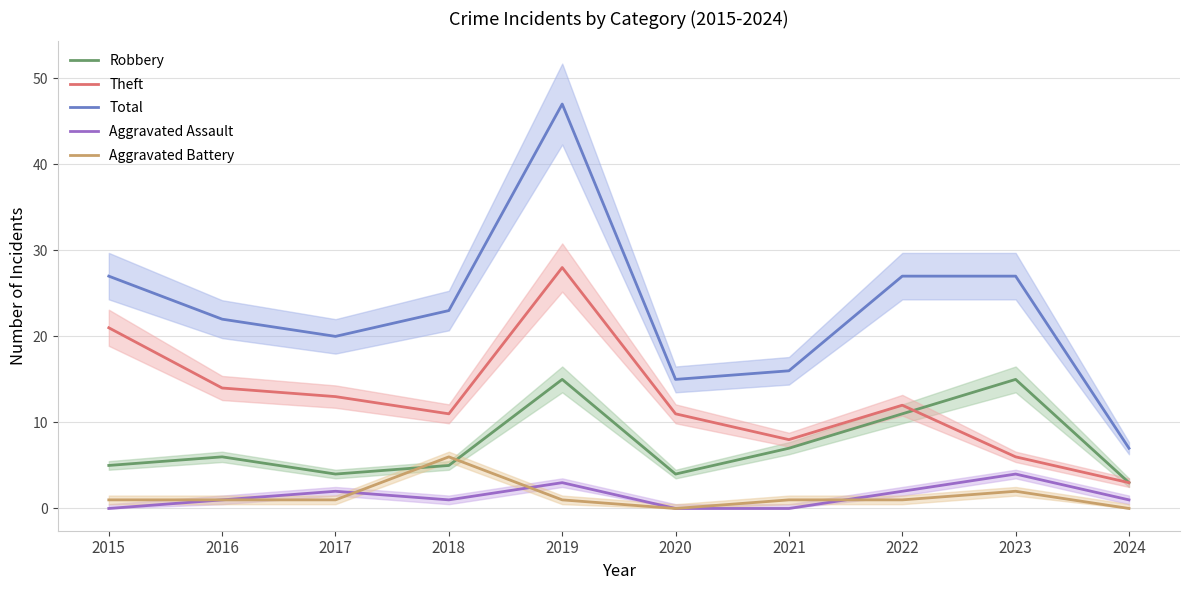

What is the average value of the Robbery series?

8